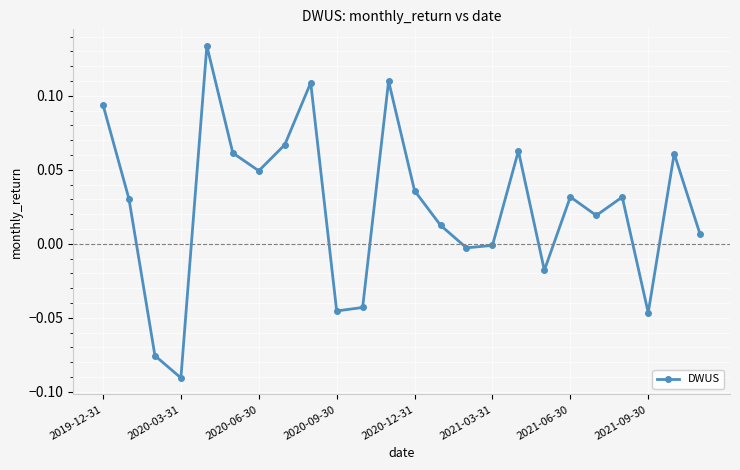

What is the sum of all values?

0.6